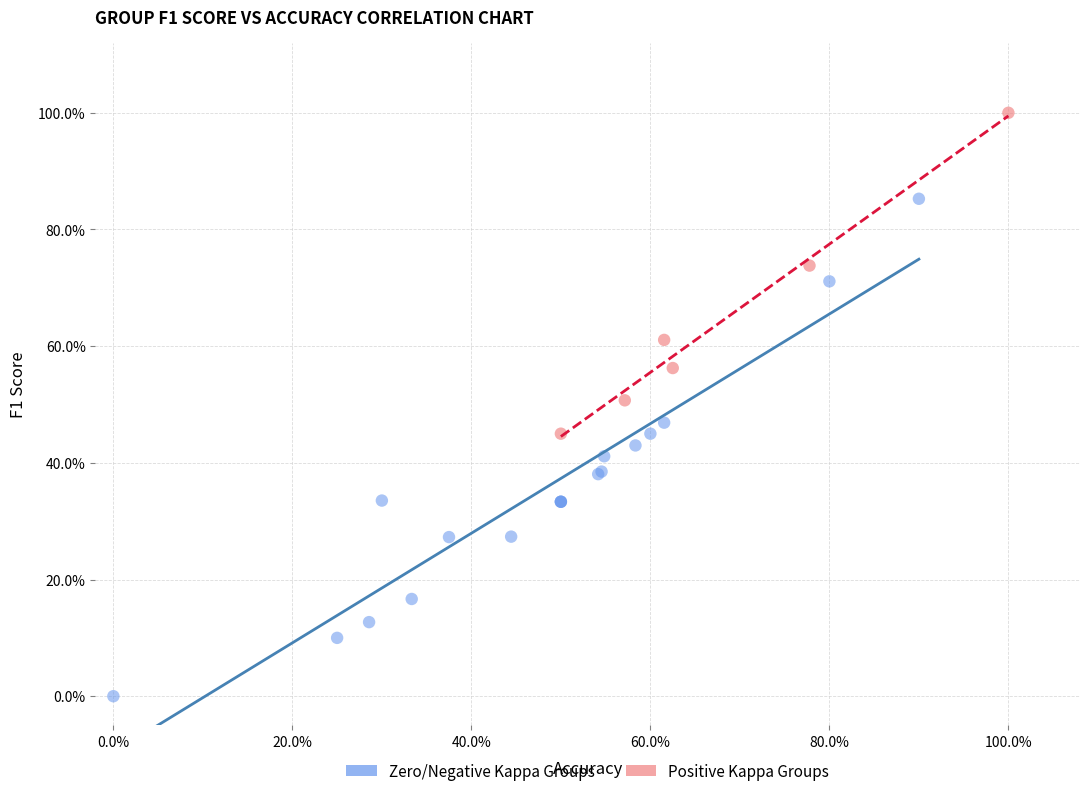

Which series has the widest spread of Y values?

Zero/Negative Kappa Groups